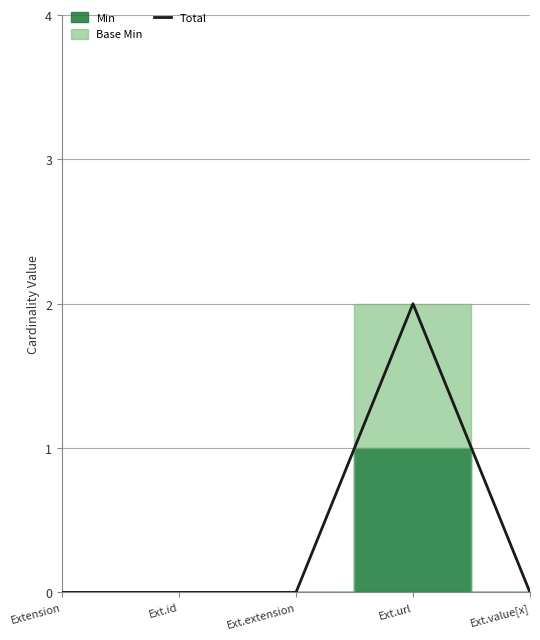

Which category has the lowest value across all series?

Extension